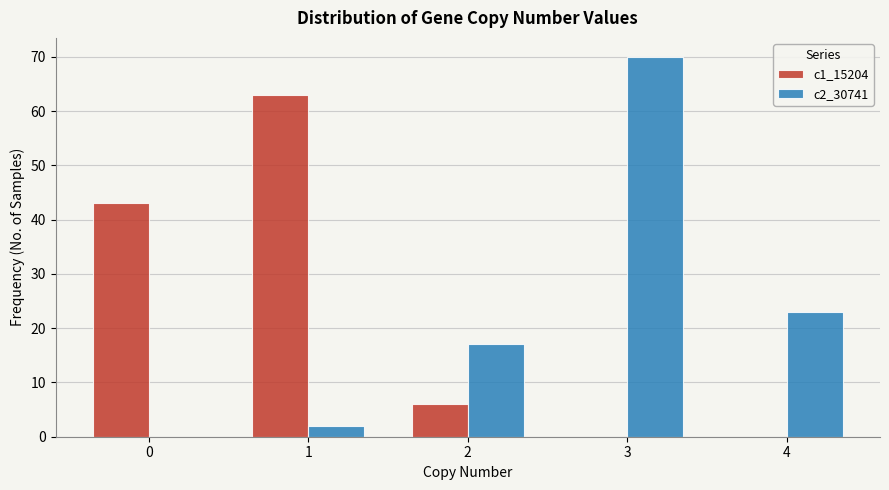

Reading left to right, what are all the values shown in this chart?

c1_15204: 0=43	1=63	2=6	3=0	4=0
c2_30741: 0=0	1=2	2=17	3=70	4=23